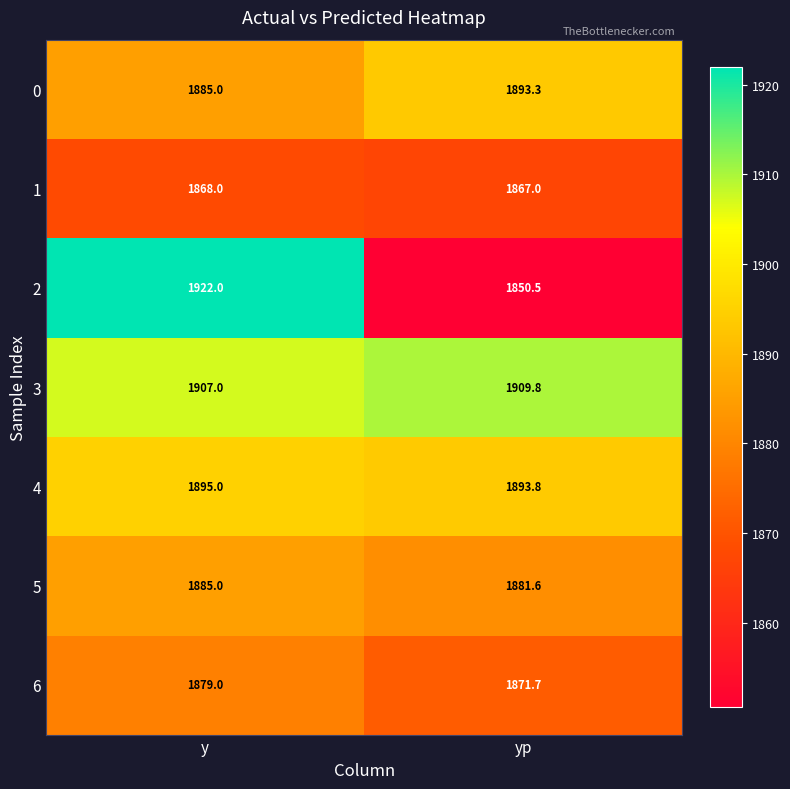

What is the difference between the 6 values at y and yp?

7.3